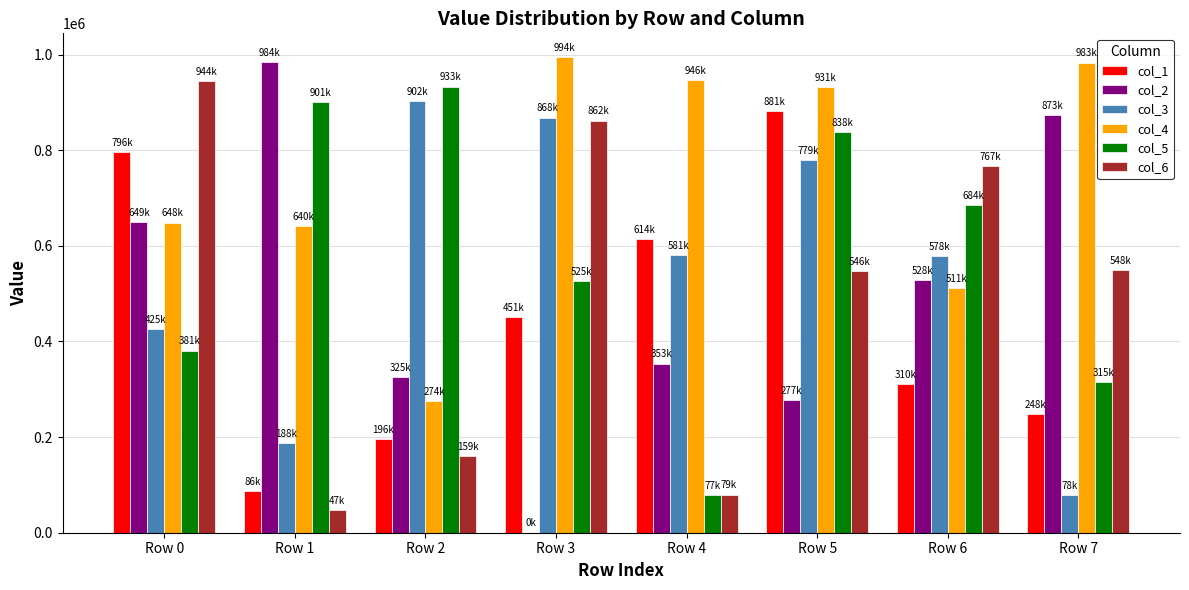

At which category is the sum across all series the highest?

Row 5